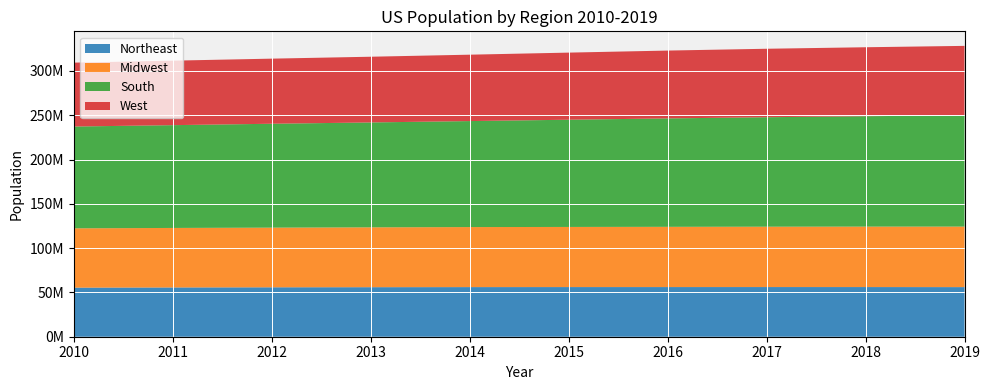

Reading left to right, transcribe all the data shown in this chart.

Northeast: 55380134	55604223	55775216	55901806	56006011	56034684	56042330	56059240	56046620	55982803
Midwest: 66974416	67157800	67336743	67560379	67745167	67860583	67987540	68126781	68236628	68329004
South: 114866680	116006522	117241208	118364400	119624037	120997341	122351760	123542189	124569433	125580448
West: 72100436	72788329	73477823	74167130	74925793	75742555	76559681	77257329	77834820	78347268